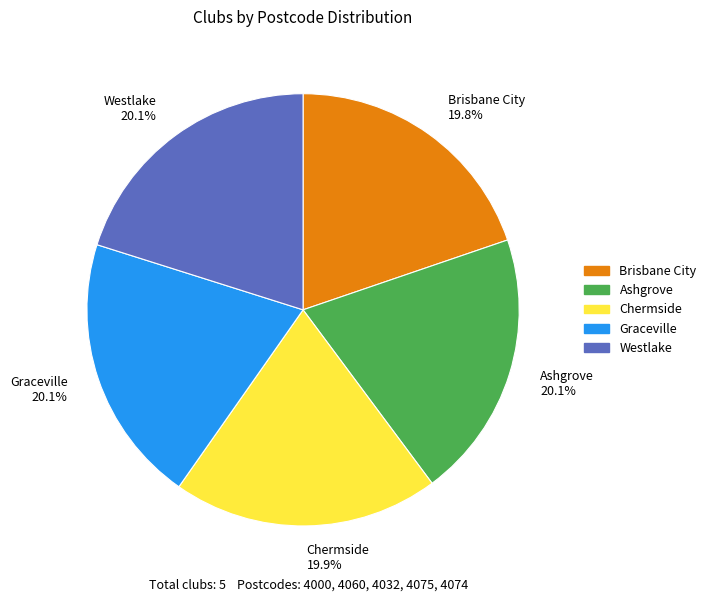

Is it true that Brisbane City is 20% of the pie?

True